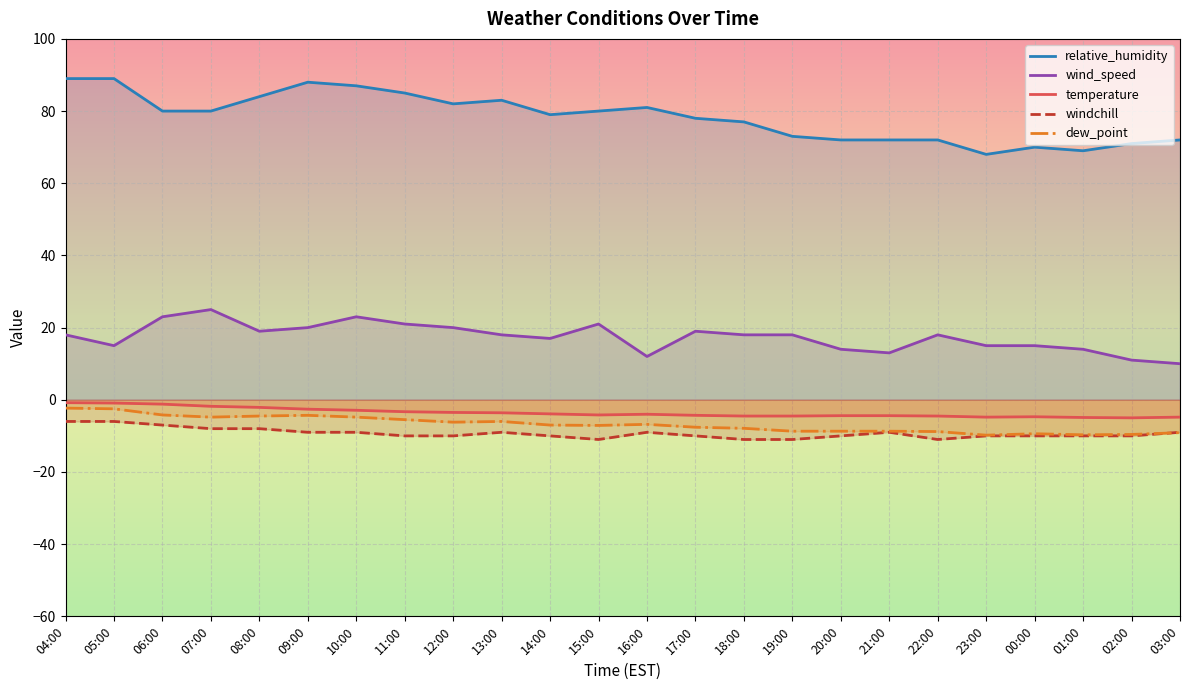

What is the label of the 8th point from the left?

11:00